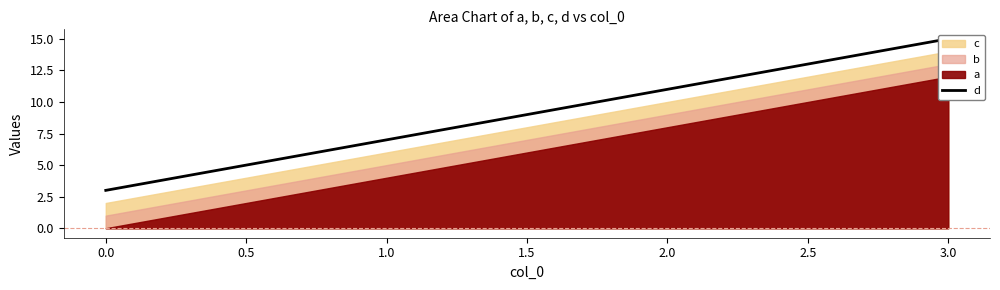

Which has a higher value, 0.0 or 3.0?

3.0